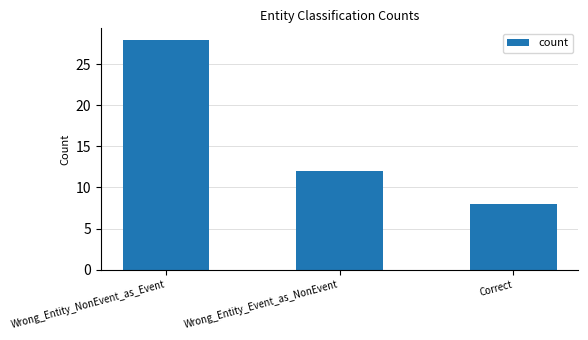

How many bars are there in total?

3